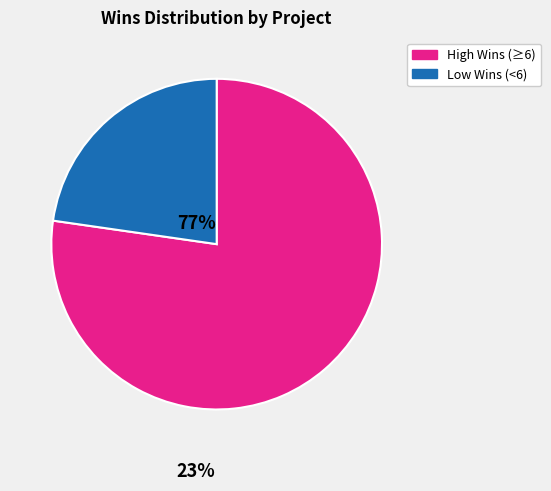

Which slice is the largest?

High Wins (≥6)